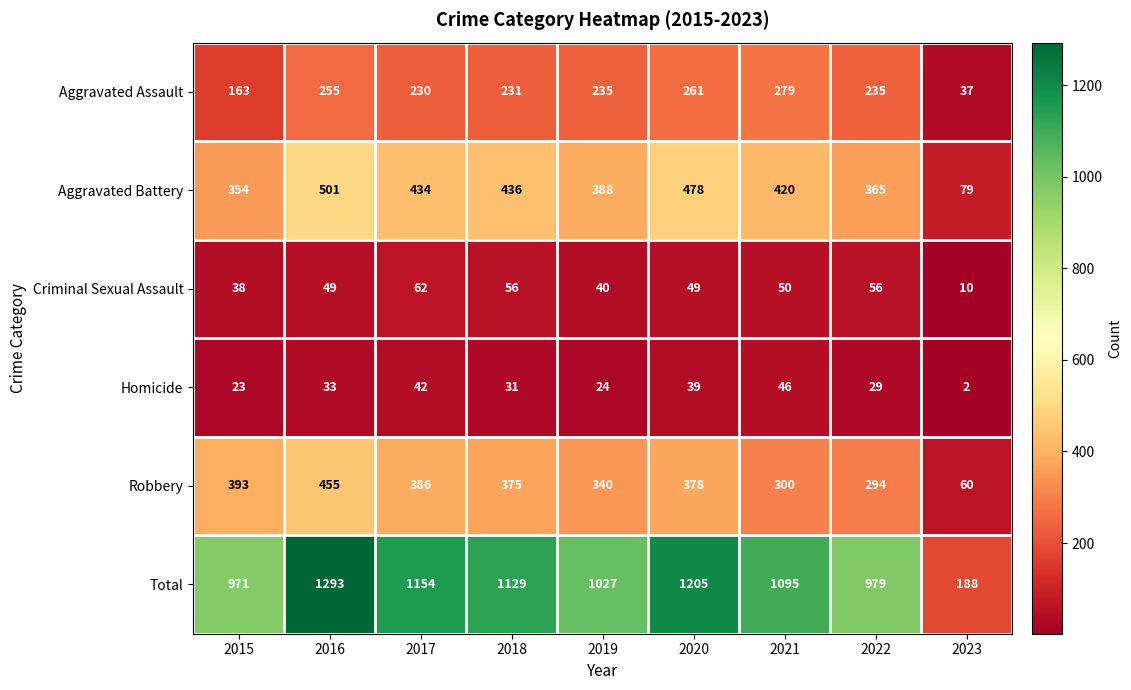

At which label is Total closest to 740?

2015